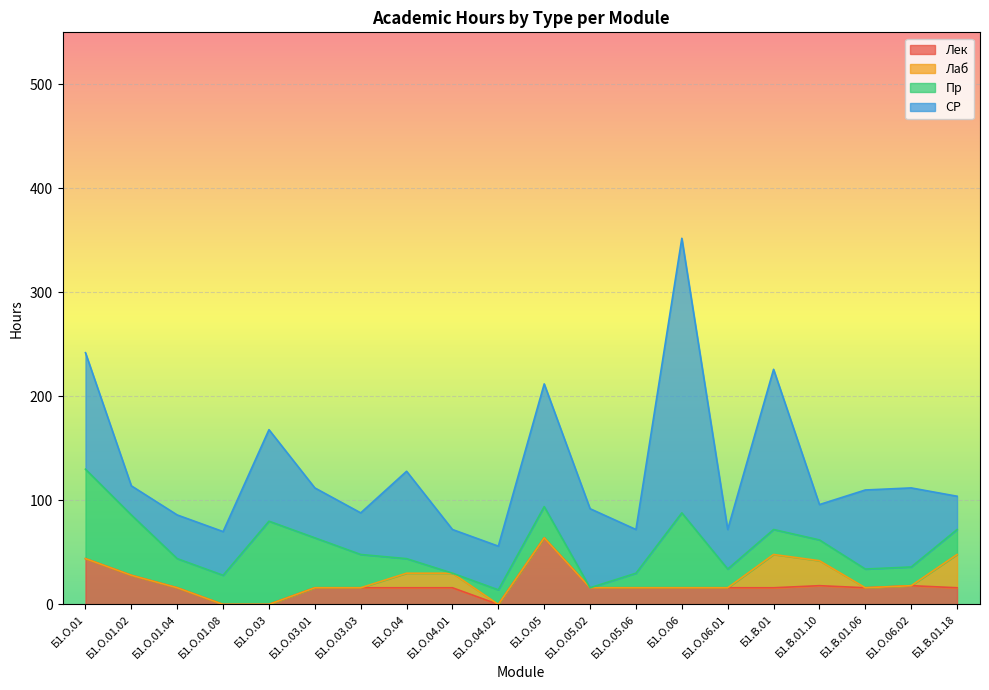

At which category does СР reach its first local valley?

Б1.О.01.02